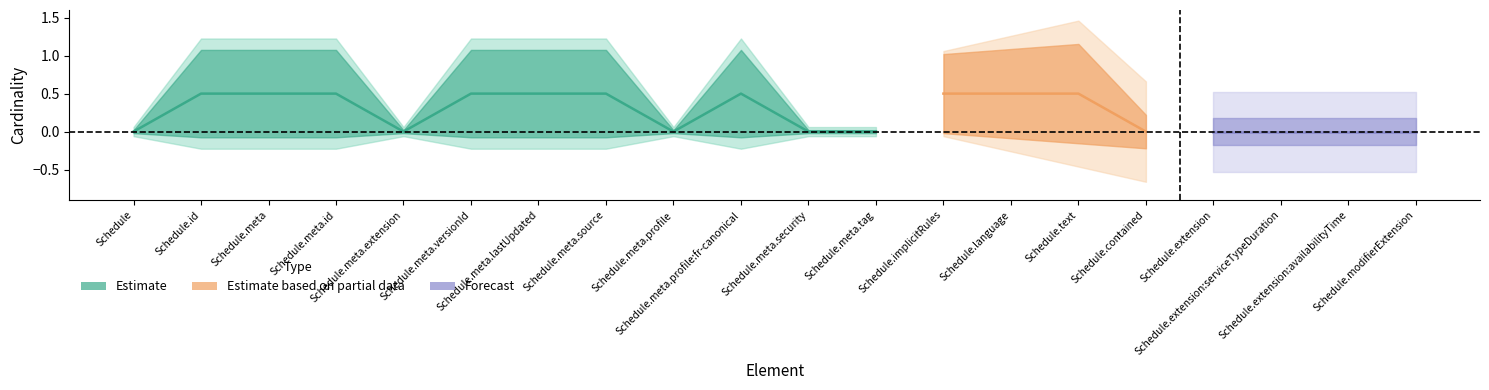

At which category does Max reach its first local valley?

Schedule.meta.extension